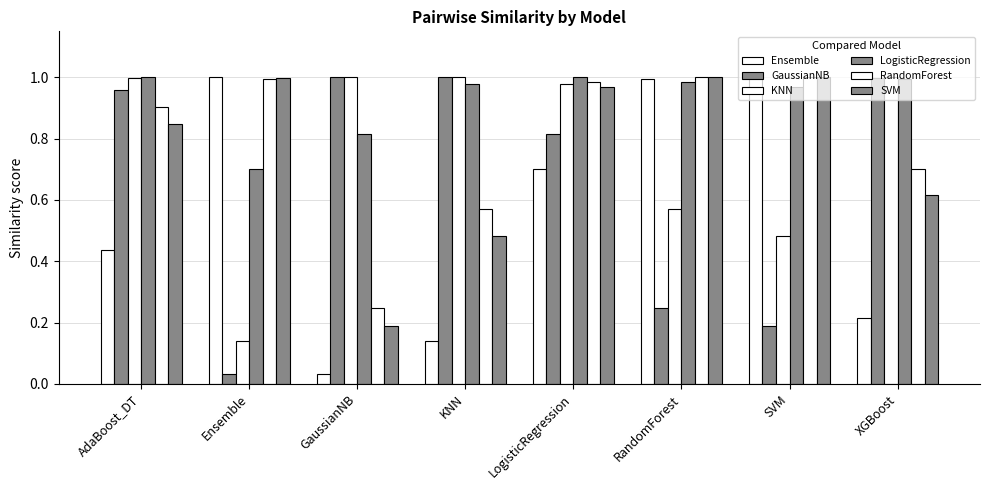

Are the bars grouped side by side (vs. stacked)?

Yes